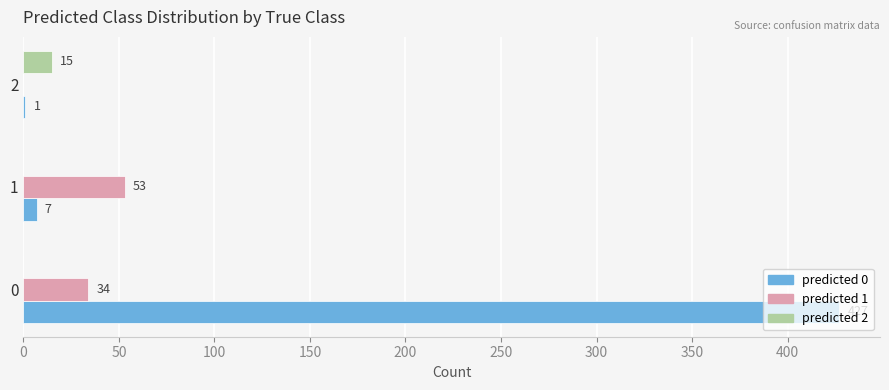

What is the greatest value displayed?

427